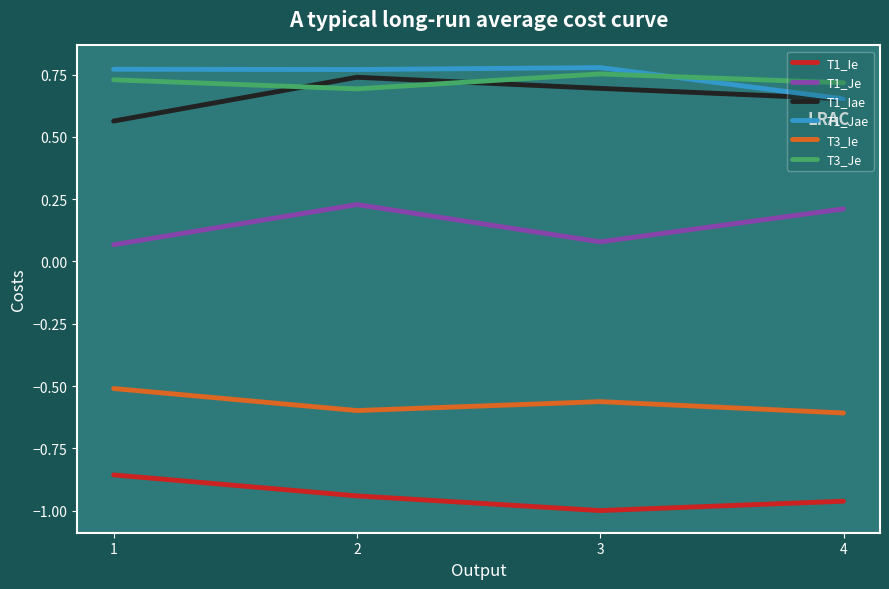

What is the sum of all T1_Ie values?

-3.8